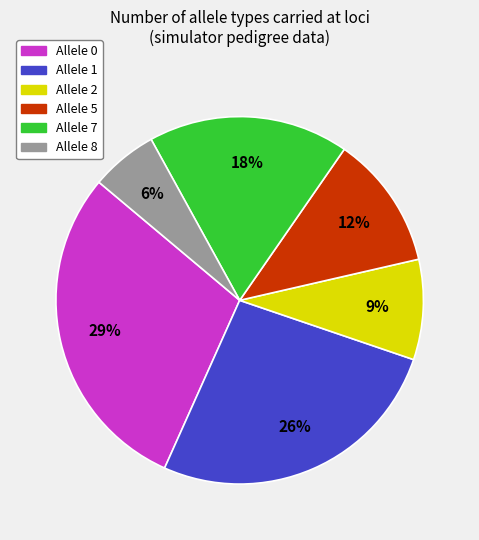

To the nearest percent, what is the average slice percentage?

17%